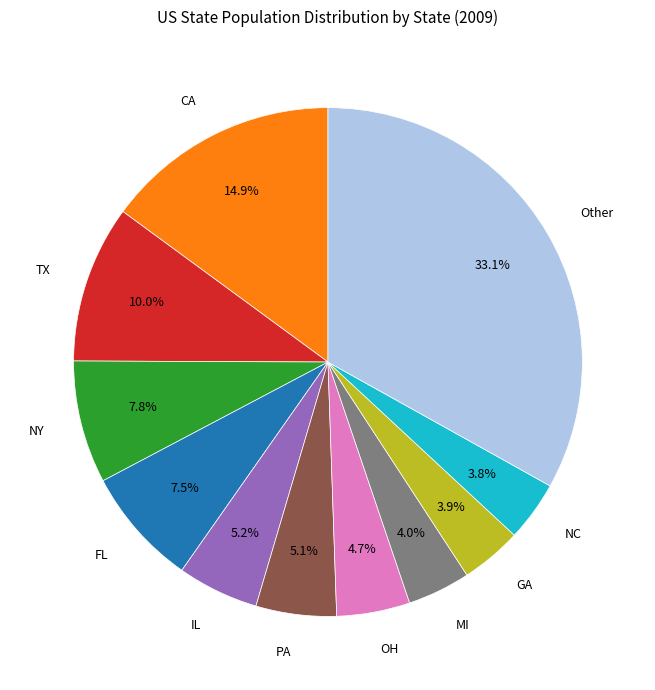

Is there any slice that represents more than half of the pie?

No